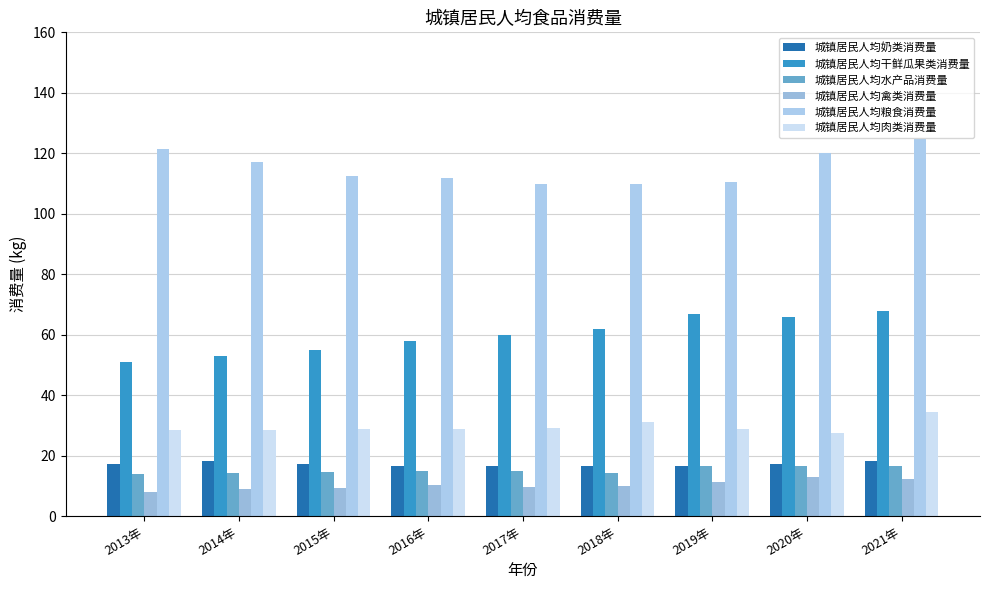

At which label does 城镇居民人均肉类消费量 first exceed 28?

2013年